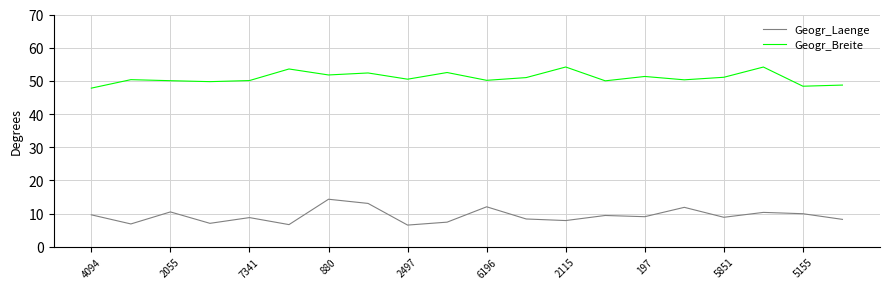

True or false: Geogr_Breite and Geogr_Laenge intersect in this chart.

False